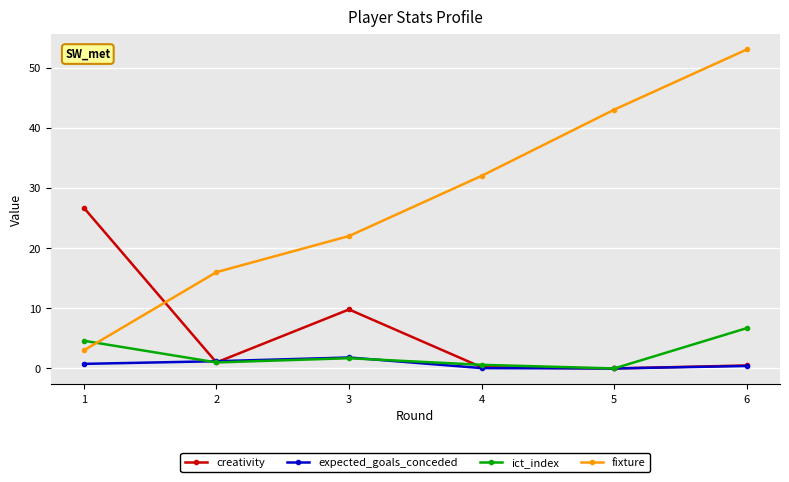

What is the greatest value displayed?

53.0